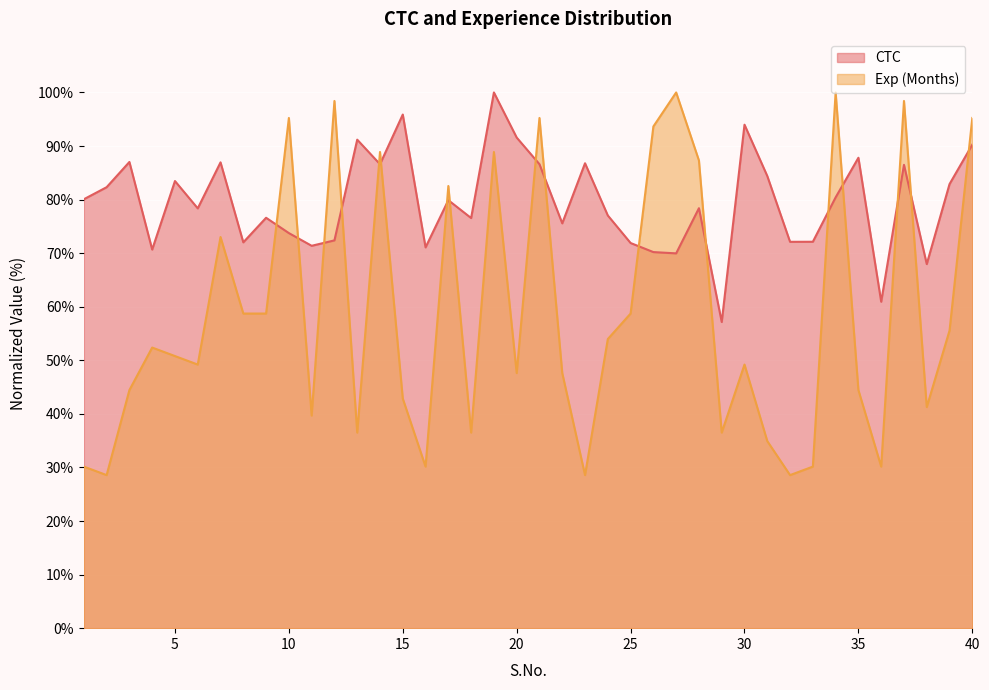

How many distinct data groups are displayed?

2